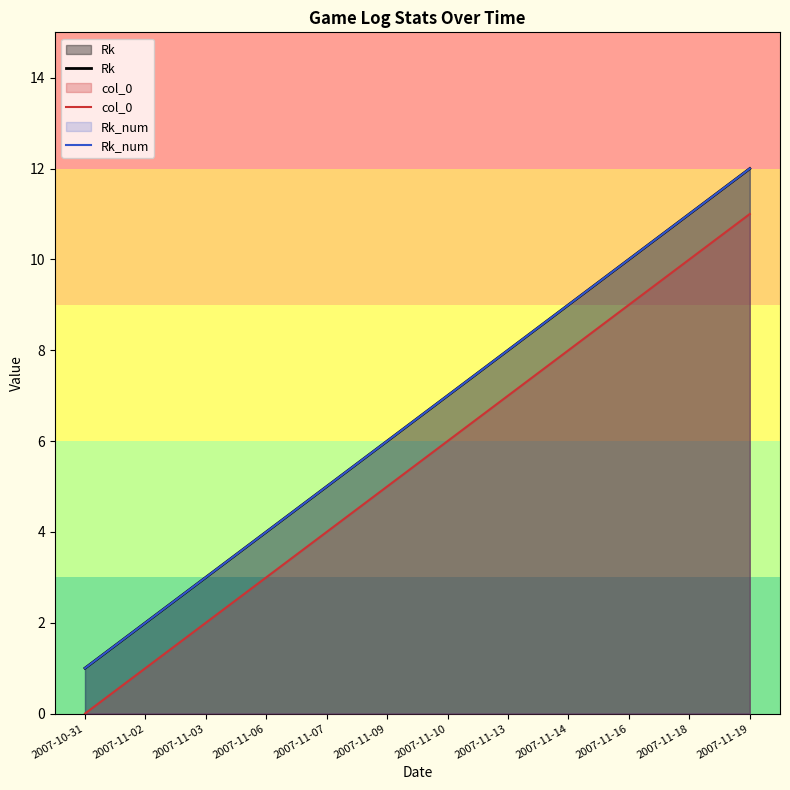

How many data points in Rk_num are above 7?

5